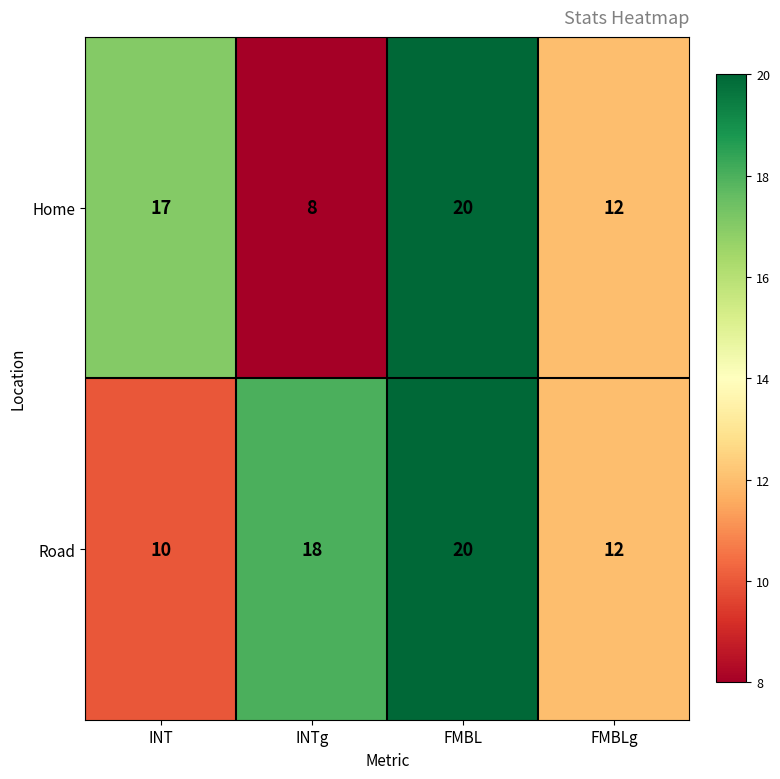

Which series changed the most between INT and INTg?

Home